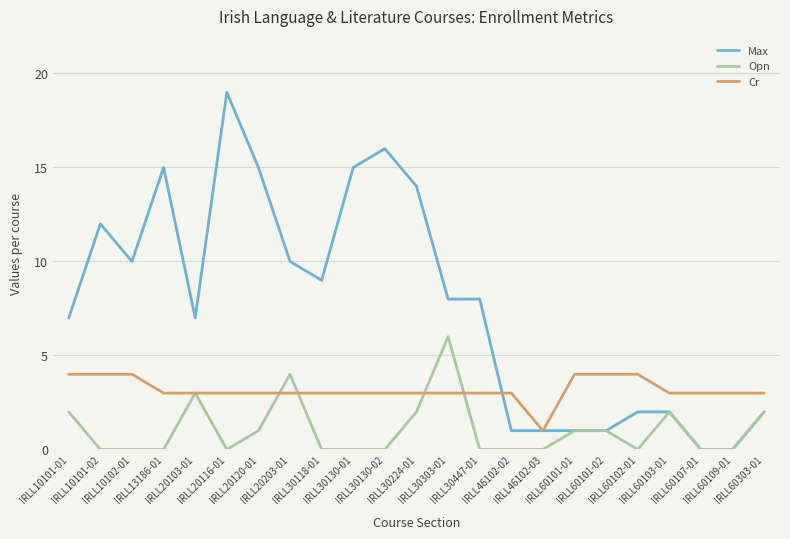

Which series changed the most between IRLL20120-01 and IRLL46102-03?

Max